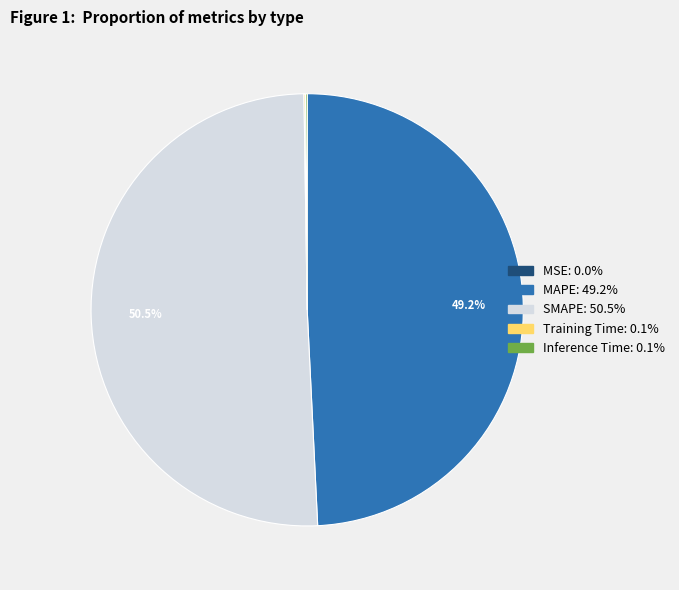

Approximately how many times larger is the value at SMAPE compared to MAPE?

1.0